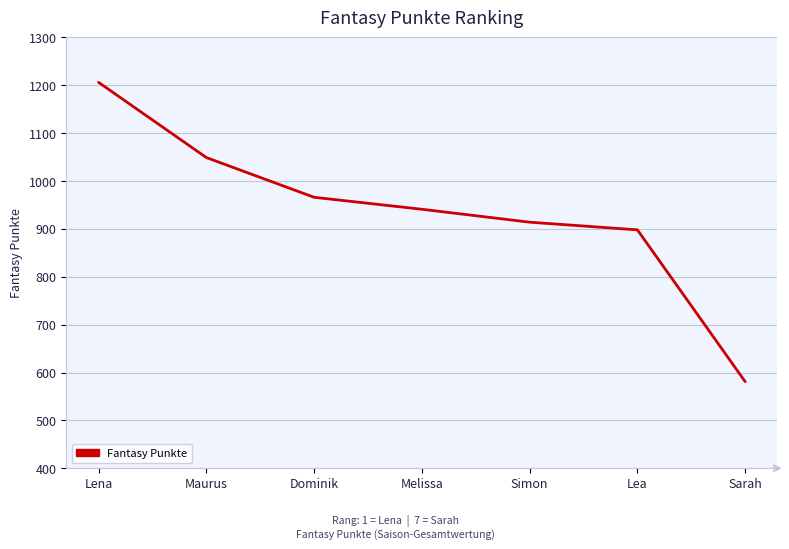

Rank the categories by value from lowest to highest.

Sarah, Lea, Simon, Melissa, Dominik, Maurus, Lena